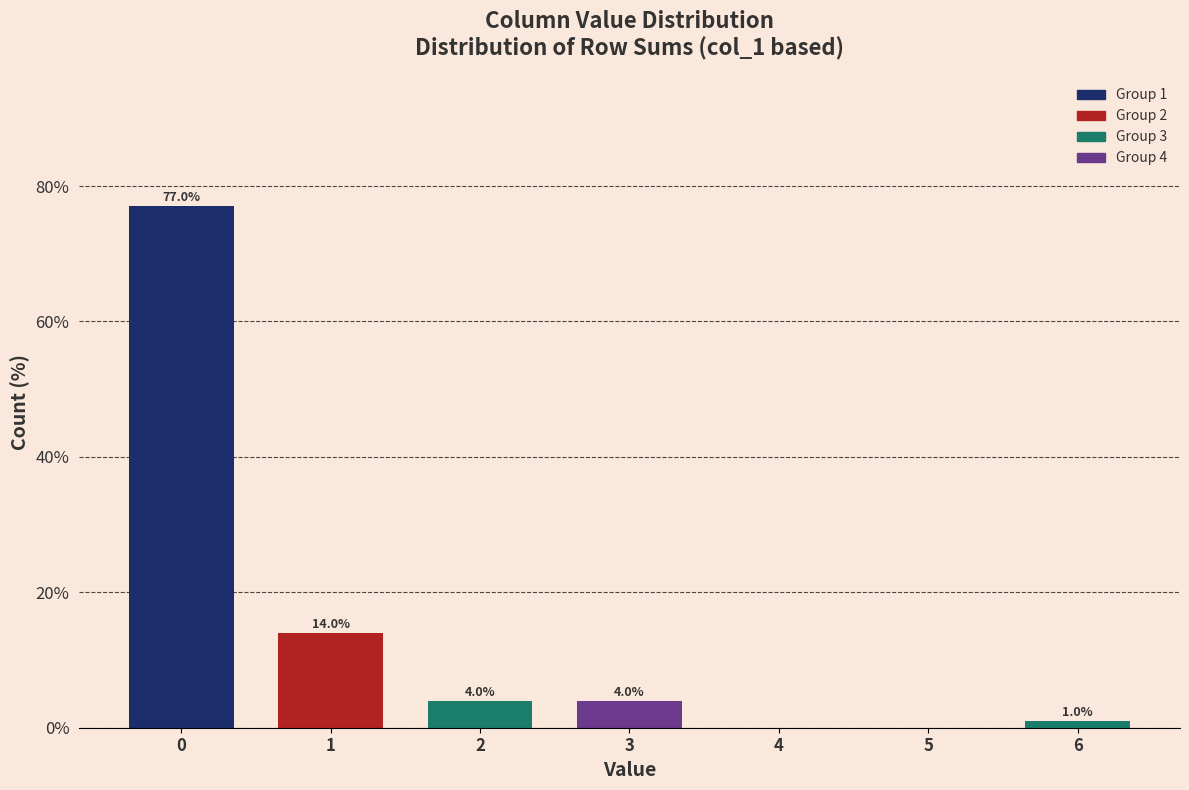

Reading left to right, extract all data points from this chart.

0=77.0	1=14.0	2=4.0	3=4.0	4=0.0	5=0.0	6=1.0